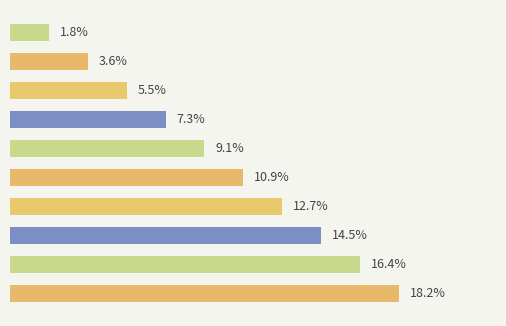

The value at 2 is 9.1. True or false?

True